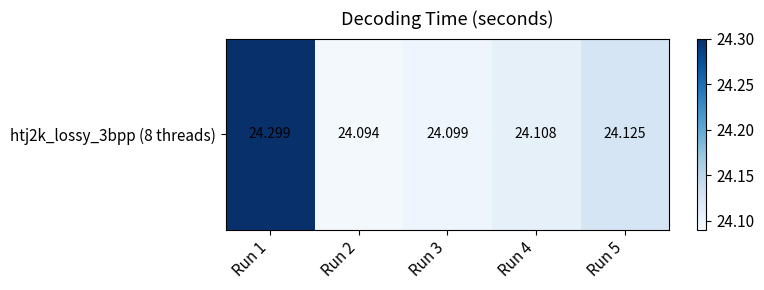

What is the difference between the maximum and second lowest values?

0.2